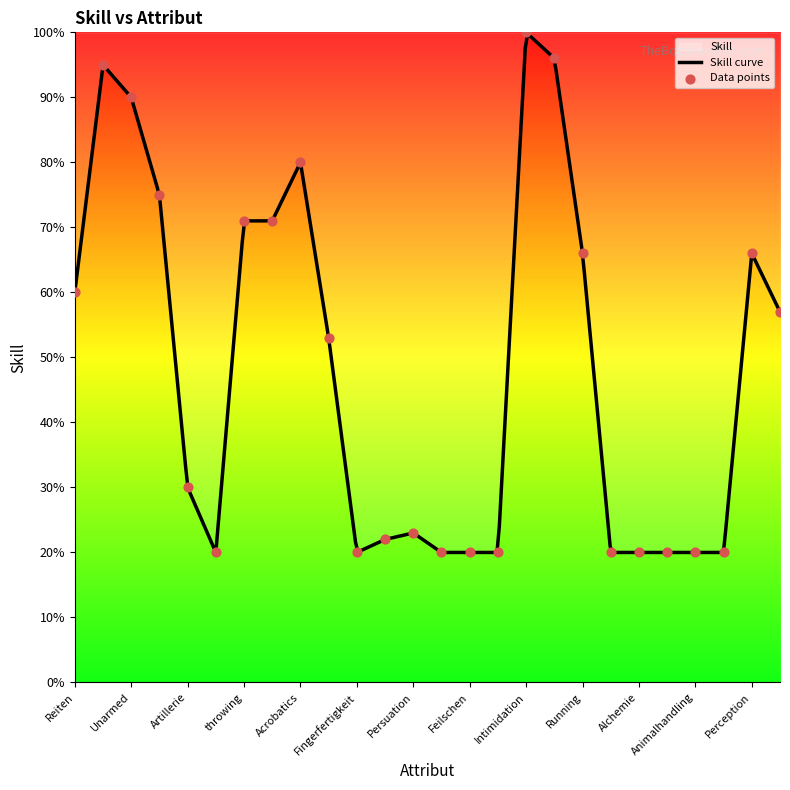

What is the change in value from Acrobatics to Running?

-14